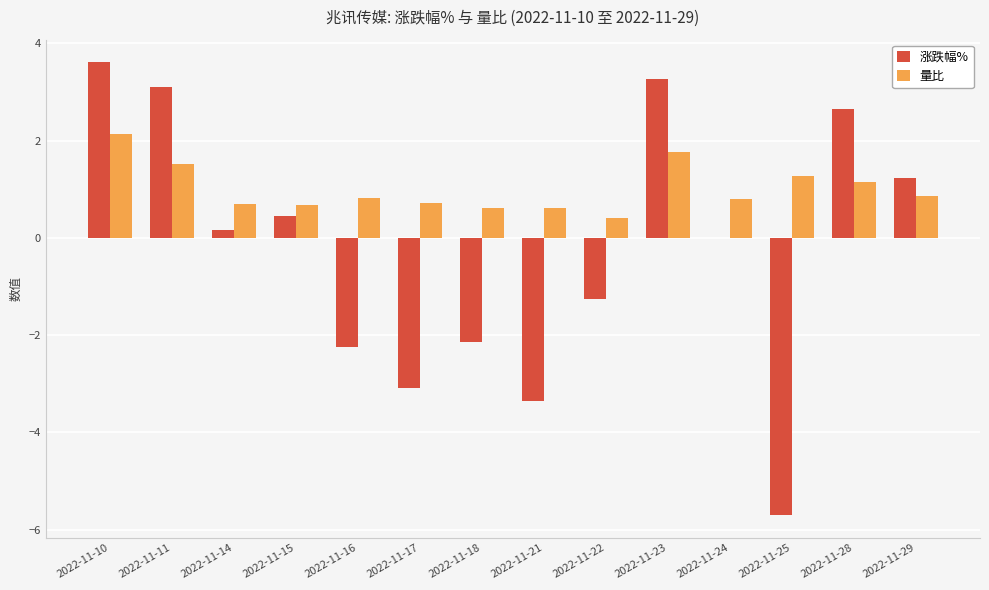

At which category does the chart reach its peak across all series?

2022-11-10